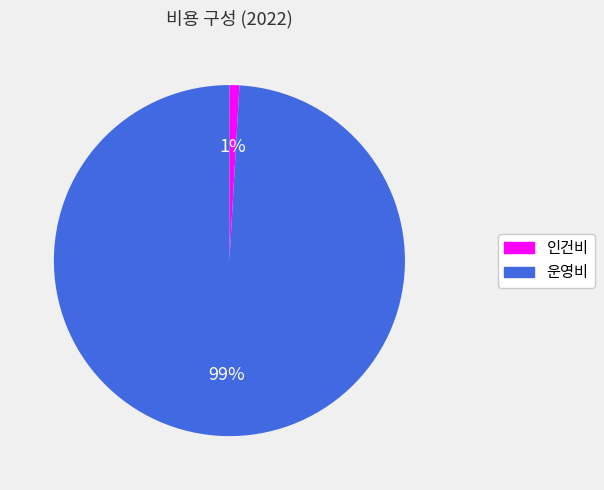

What percentage is the 인건비 slice, to the nearest percent?

1%